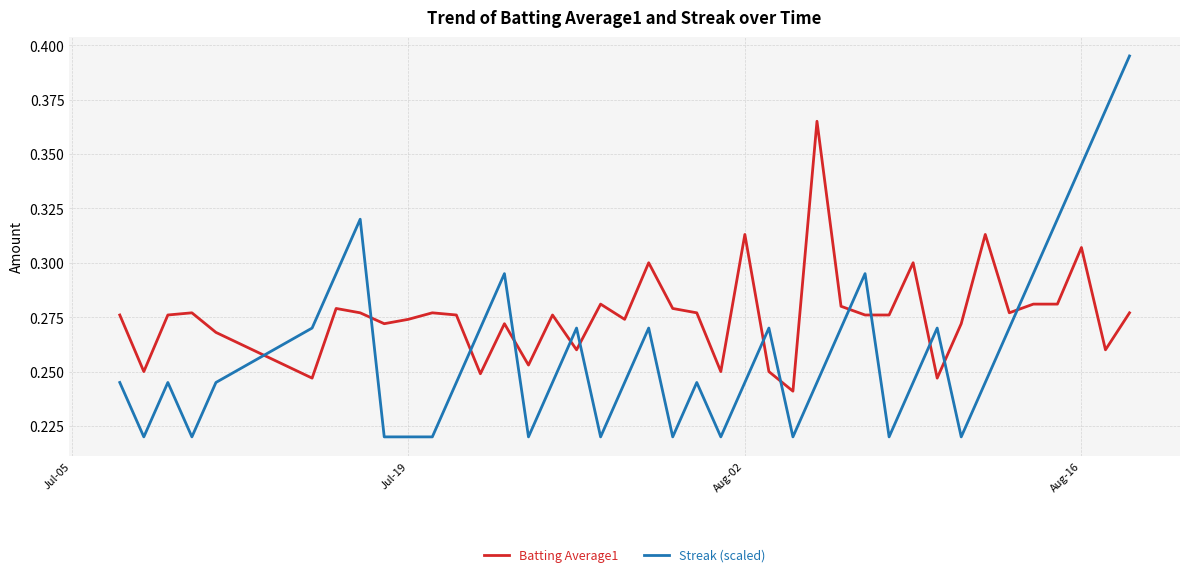

List the series in order of their overall mean, lowest first.

Streak (scaled), Batting Average1